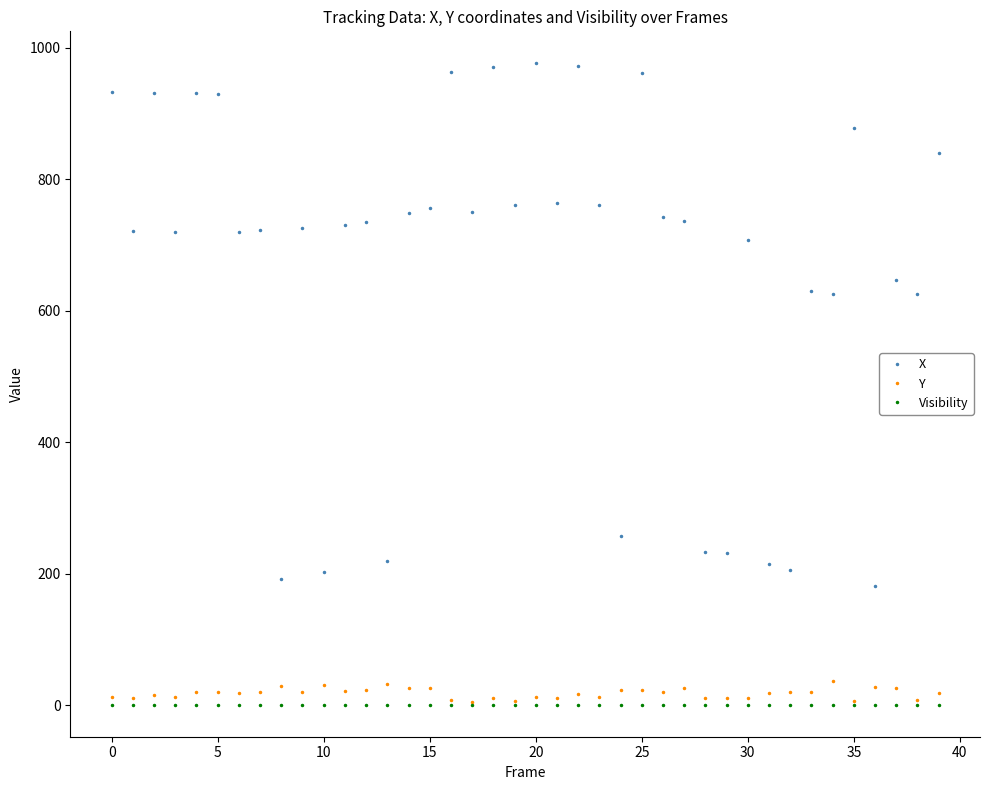

True or false: Y has more than 2 points higher than both neighbors.

True